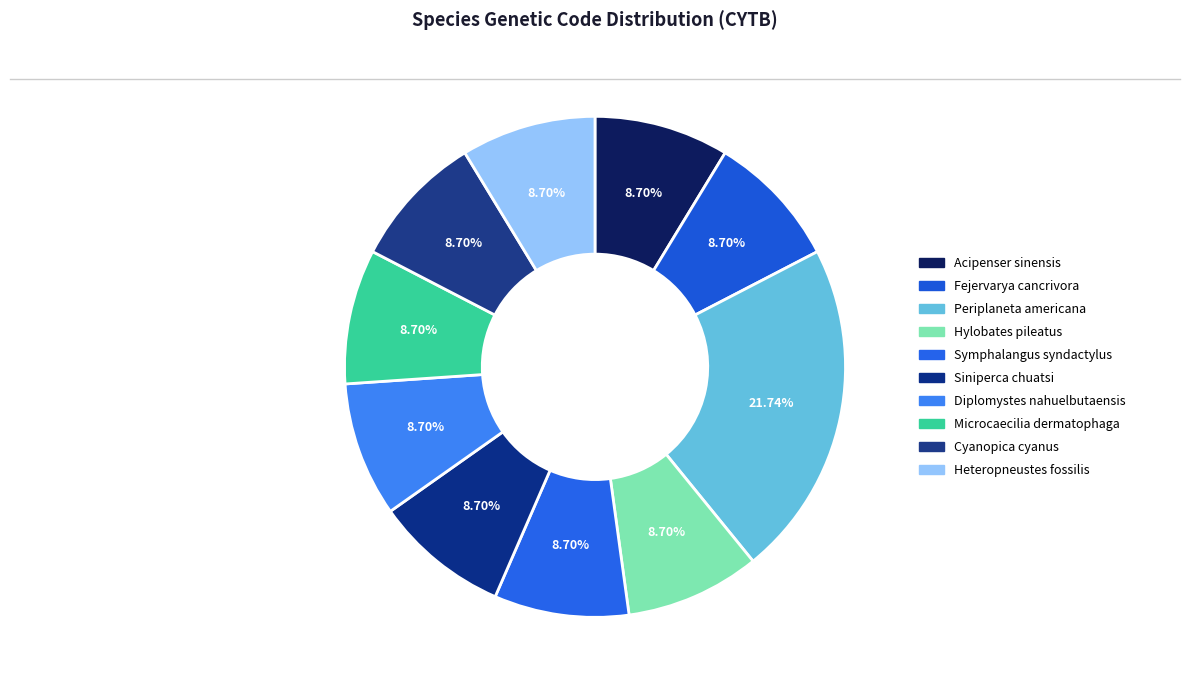

Which category has the smallest portion of the pie?

Acipenser sinensis